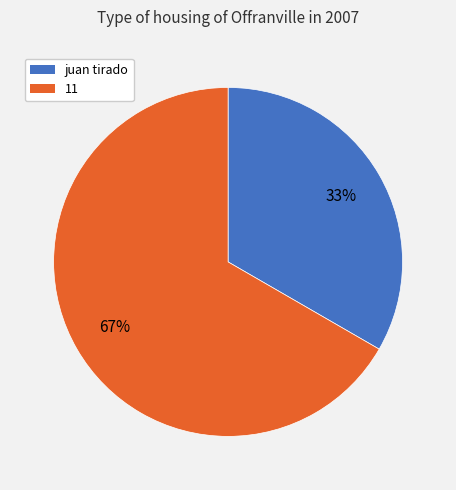

What is the smallest slice in the pie chart?

juan tirado